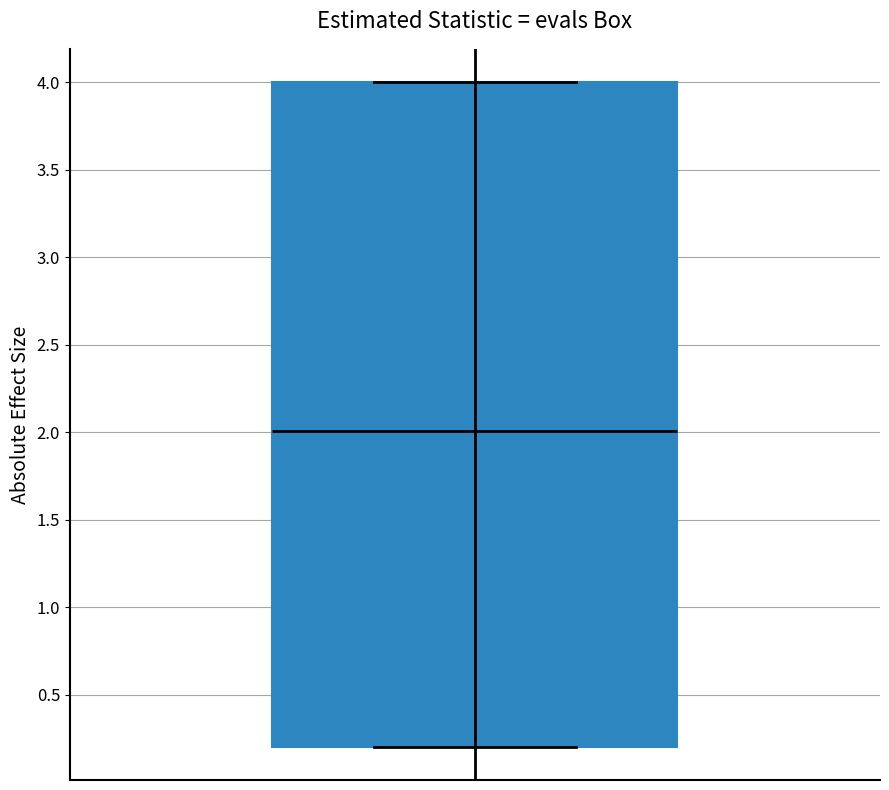

Read this box plot against the y-axis: the position of the median line, the range covered by the box, and the ends of both whiskers. The values are not printed on the chart, so give them approximately, as read against the axis.

median 2.0, box 0.2 to 4.0, whiskers 0.2 to 4.0